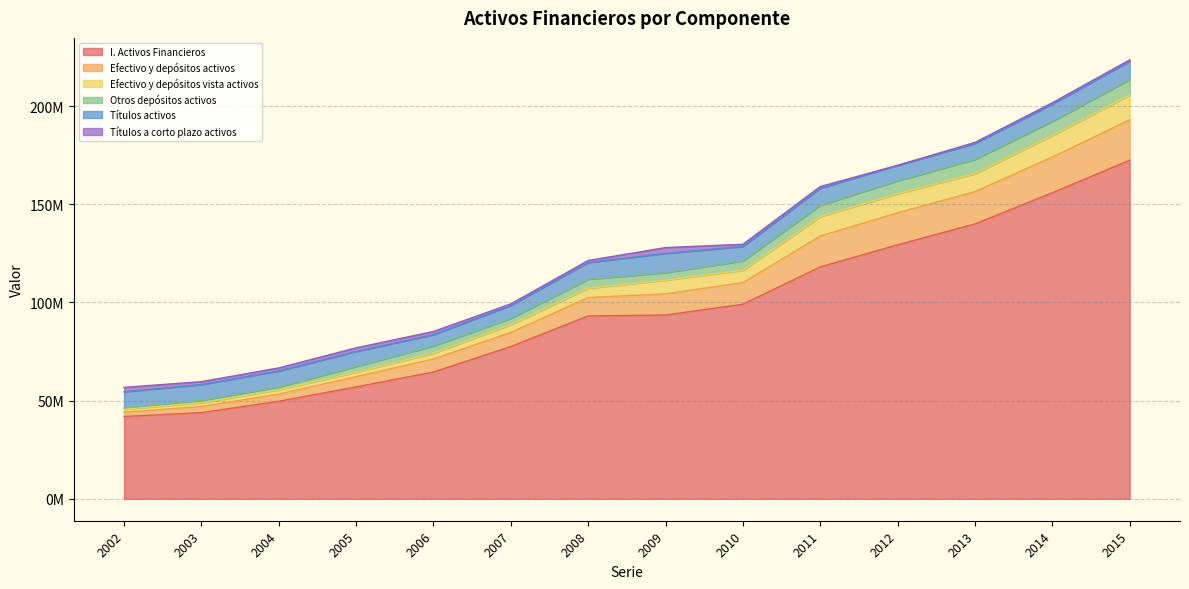

What are all the series names shown in the legend?

I. Activos Financieros, Efectivo y depósitos activos, Efectivo y depósitos vista activos, Otros depósitos activos, Títulos activos, Títulos a corto plazo activos